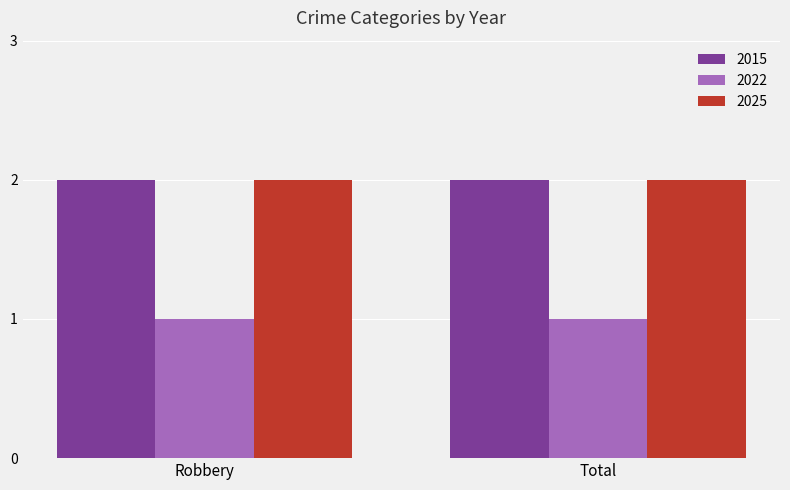

What is the spread (max minus min) of values at Total?

1